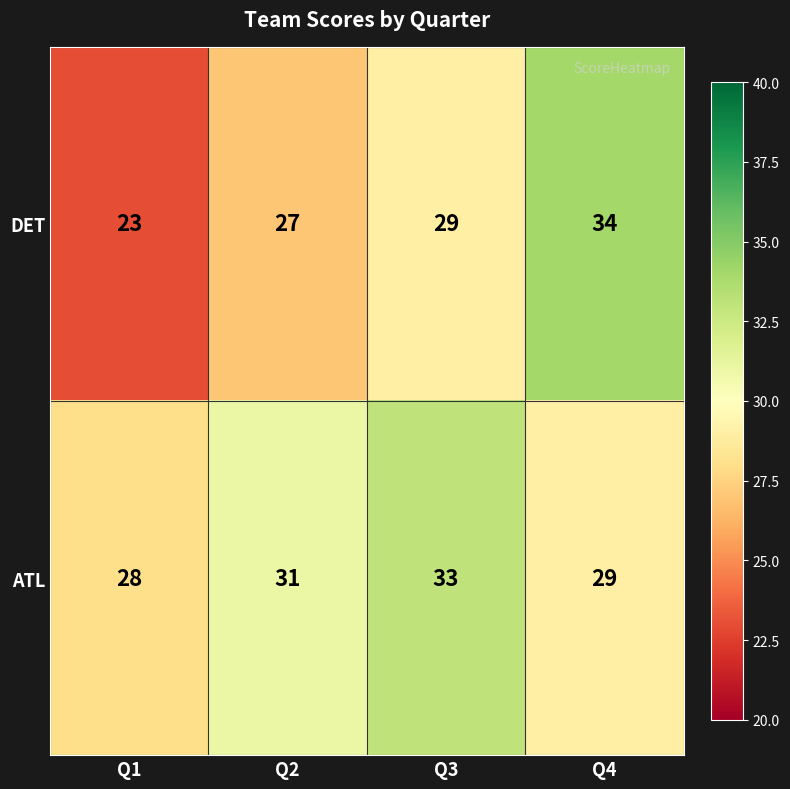

Reading left to right, what are all the values shown in this chart?

DET: 23	27	29	34
ATL: 28	31	33	29